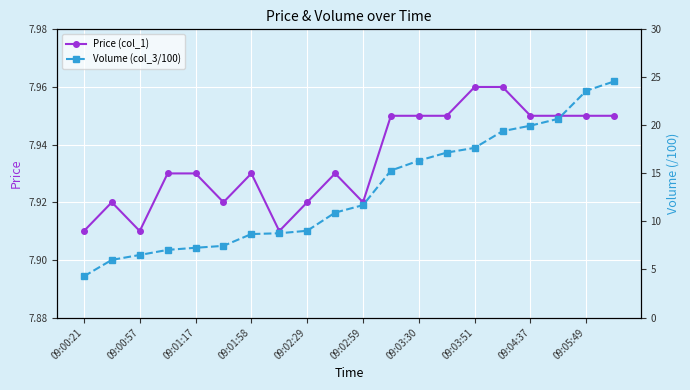

Count the Price (col_1) values in the range 7 to 8.

20